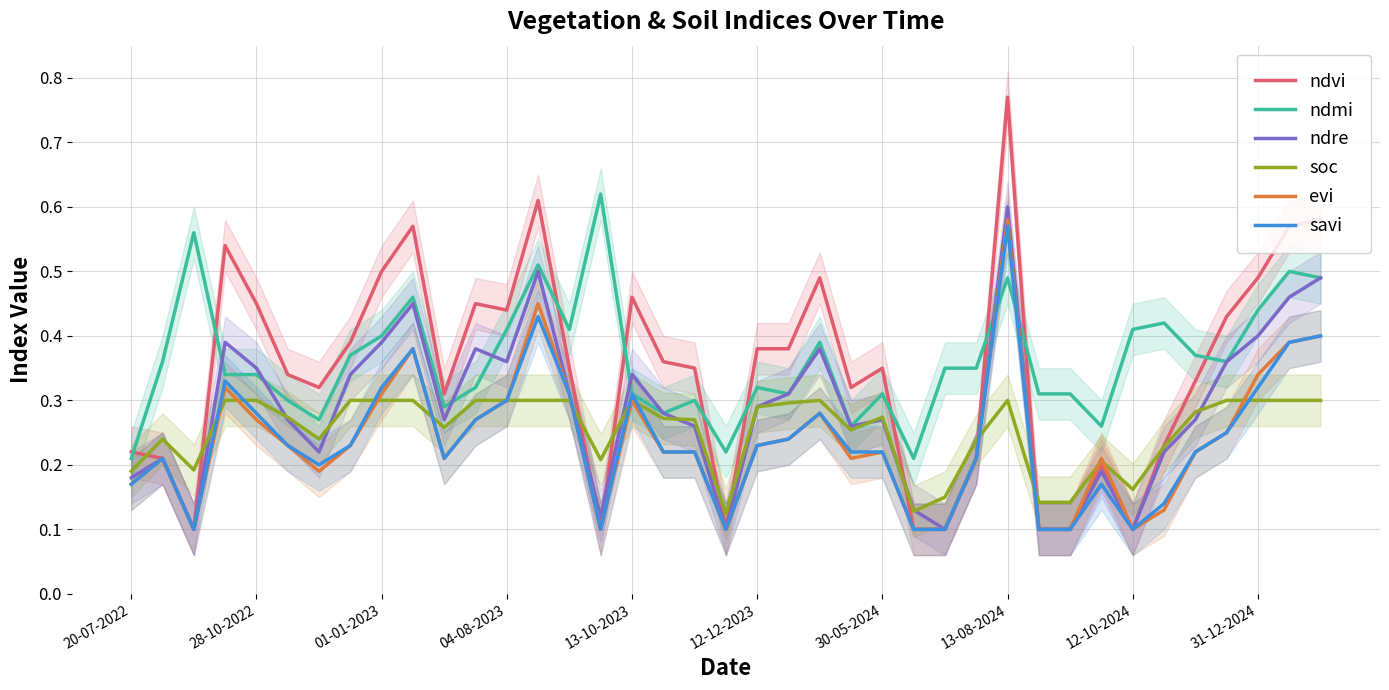

Is the value of savi at 12-10-2024 greater than the value of ndre at 13-08-2024?

No